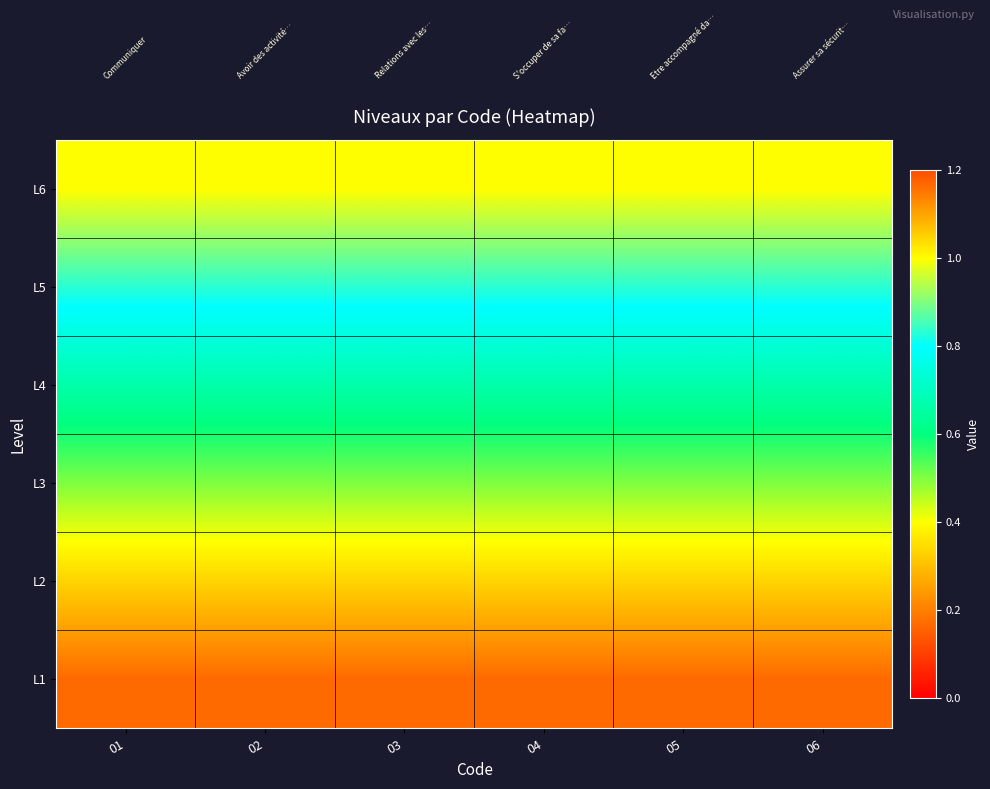

Reading right to left, list all the values displayed in this chart.

L1: 06=0.2	05=0.2	04=0.2	03=0.2	02=0.2	01=0.2
L2: 06=0.3	05=0.3	04=0.3	03=0.3	02=0.3	01=0.3
L3: 06=0.5	05=0.5	04=0.5	03=0.5	02=0.5	01=0.5
L4: 06=0.7	05=0.7	04=0.7	03=0.7	02=0.7	01=0.7
L5: 06=0.8	05=0.8	04=0.8	03=0.8	02=0.8	01=0.8
L6: 06=1.0	05=1.0	04=1.0	03=1.0	02=1.0	01=1.0